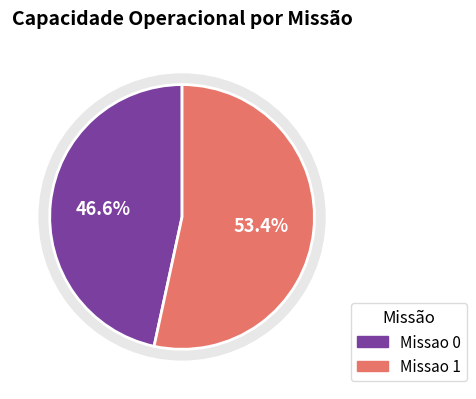

To the nearest percent, what is the difference between the Missao 1 and Missao 0 slice percentages?

7%